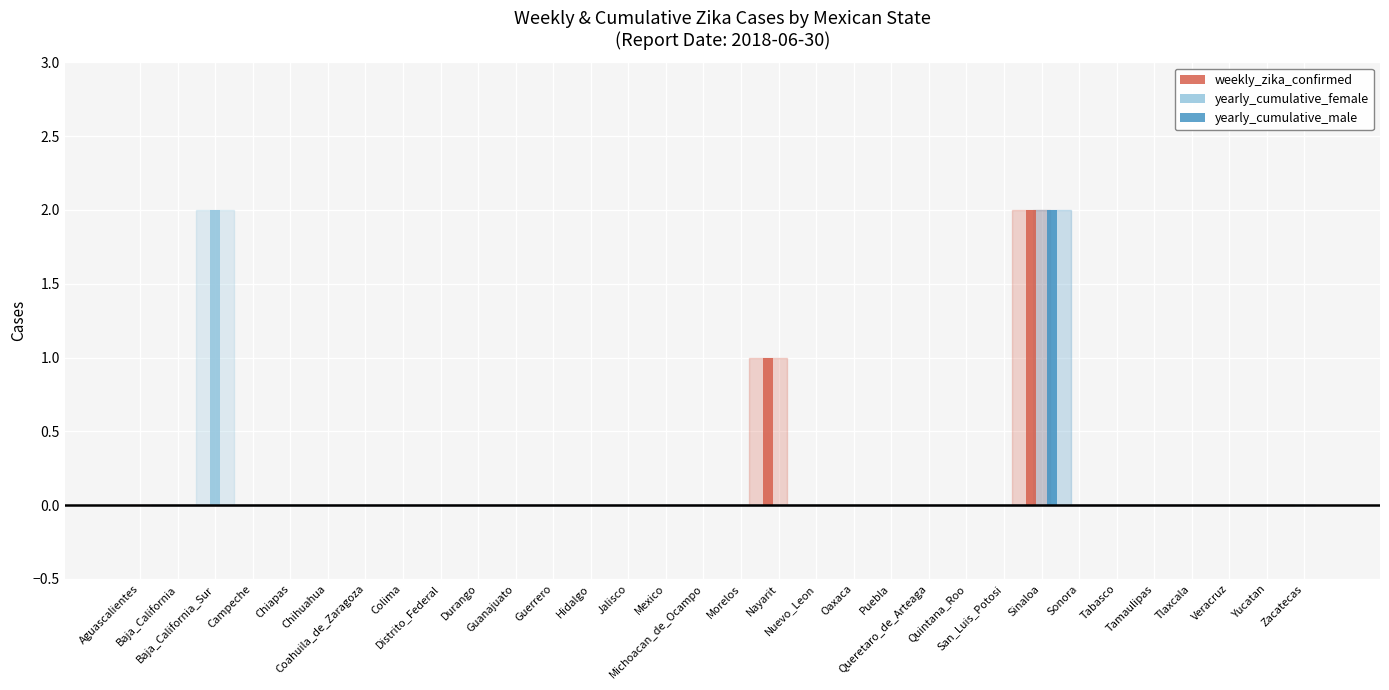

How many groups of bars are there?

32